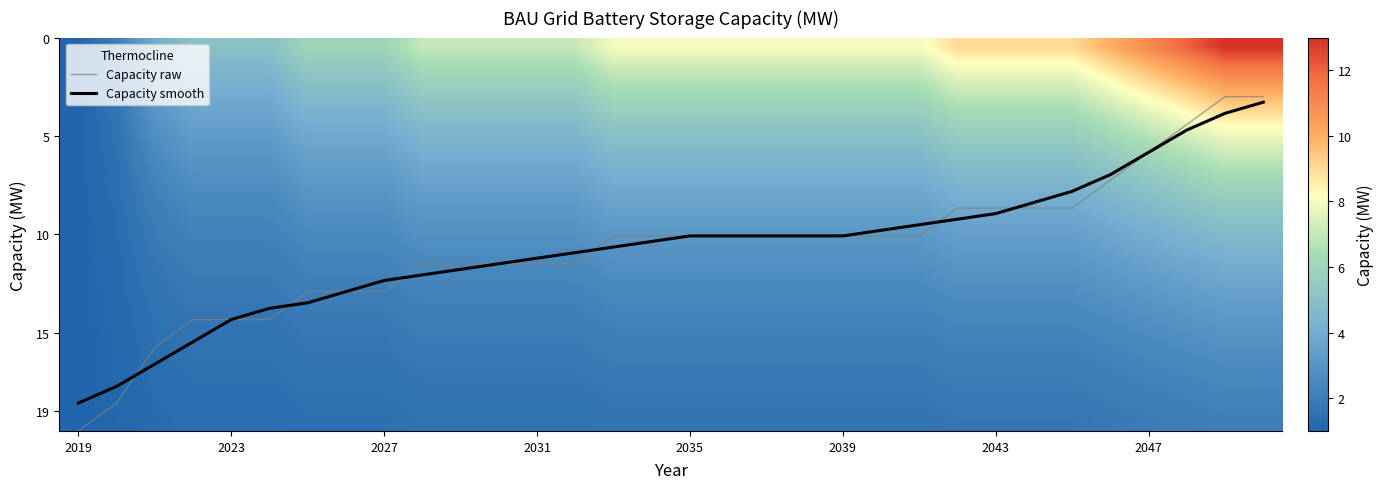

What is the minimum value for Capacity smooth?

3.3